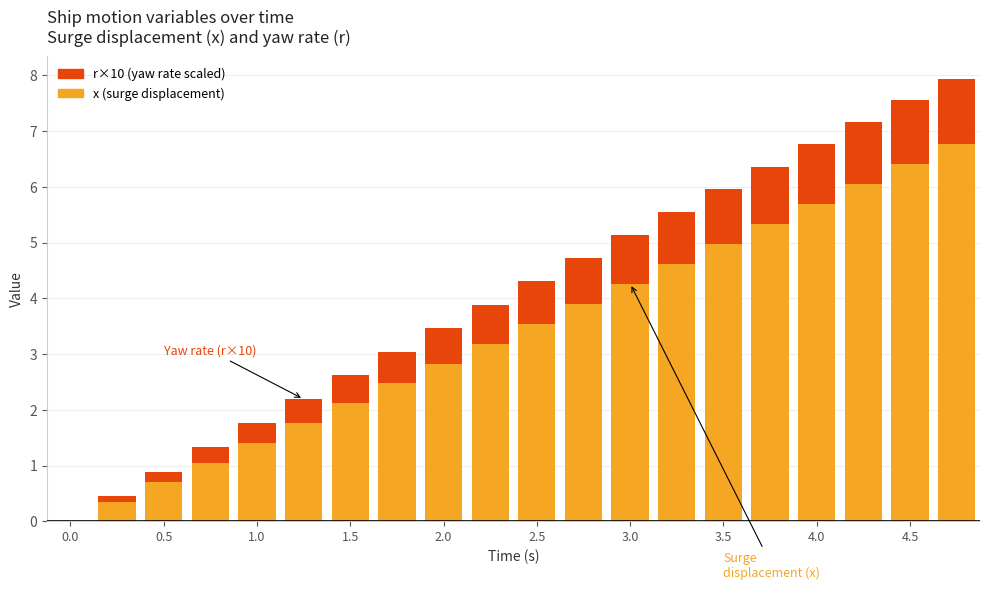

What is the maximum value for x (surge displacement)?

6.8